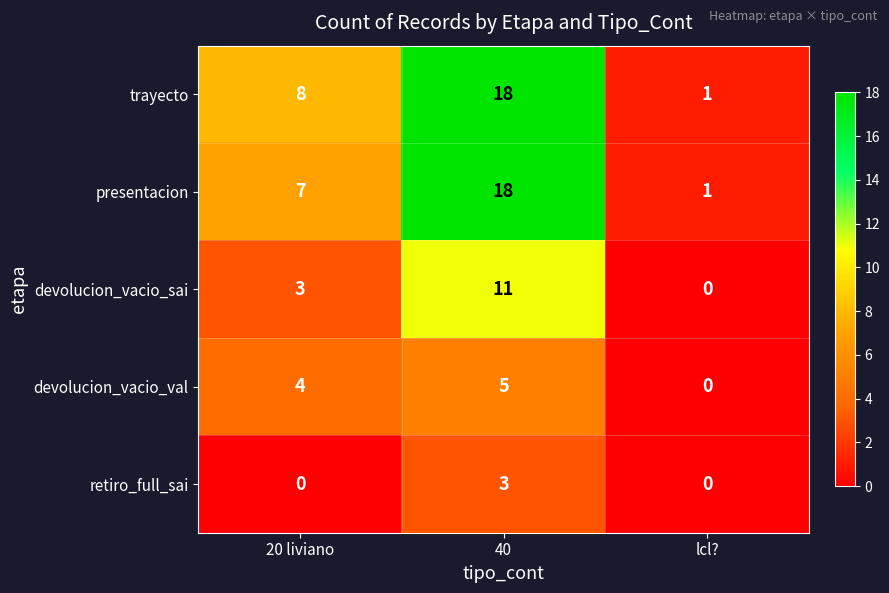

The value of presentacion at 40 is 31. True or false?

False